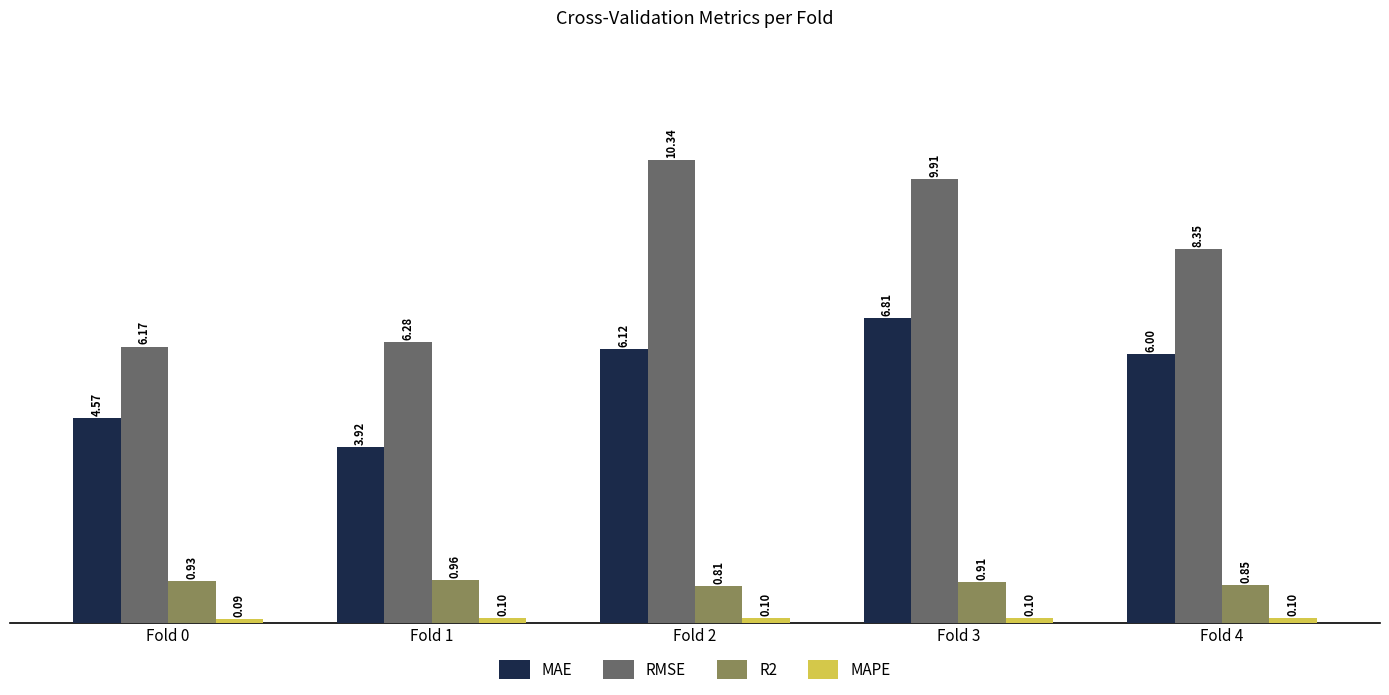

Which series has the widest spread of values?

RMSE